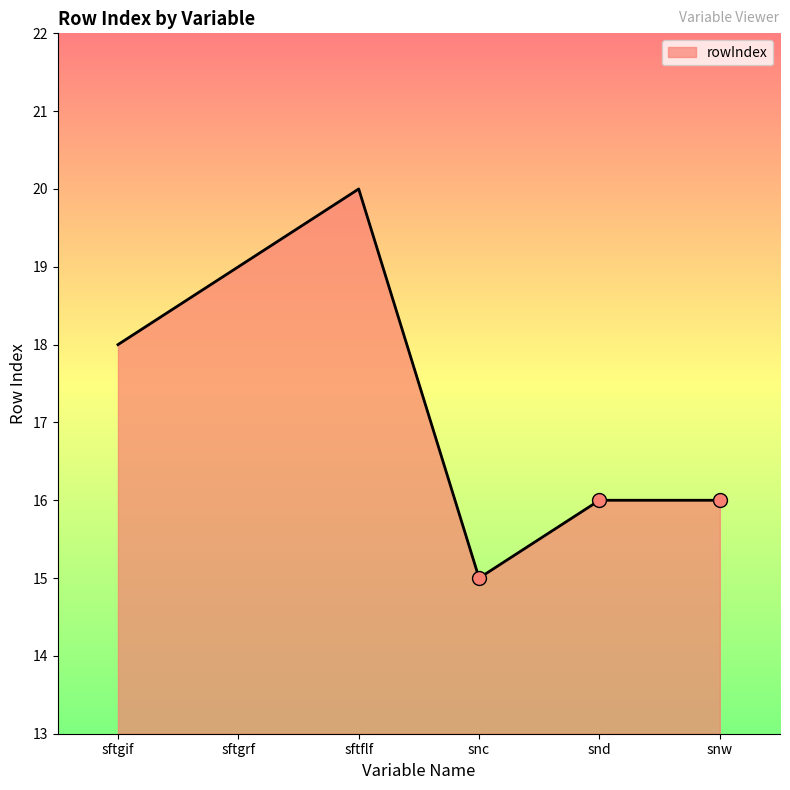

What position from the right is sftflf?

4